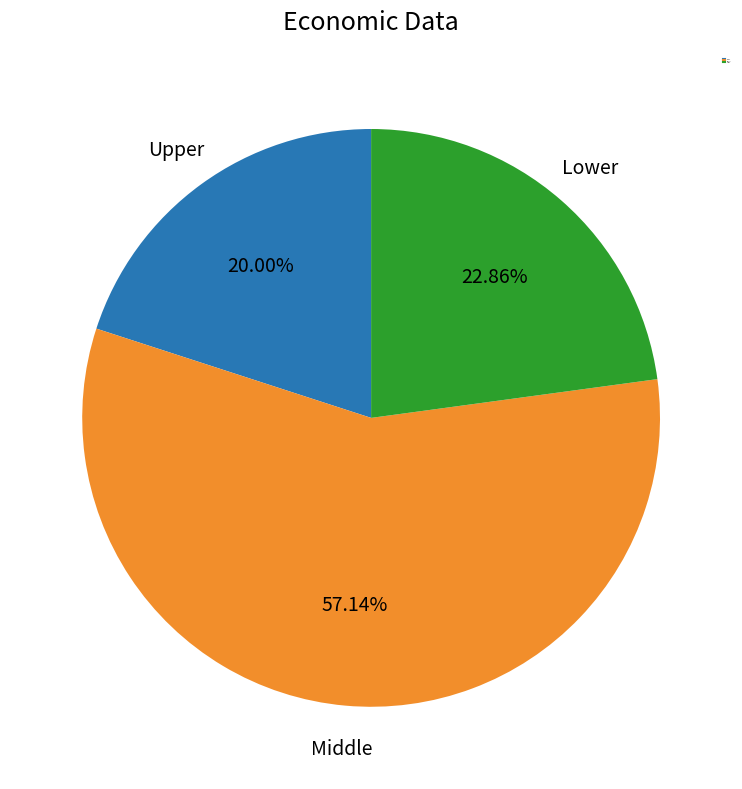

Is there a majority slice in this chart?

Yes